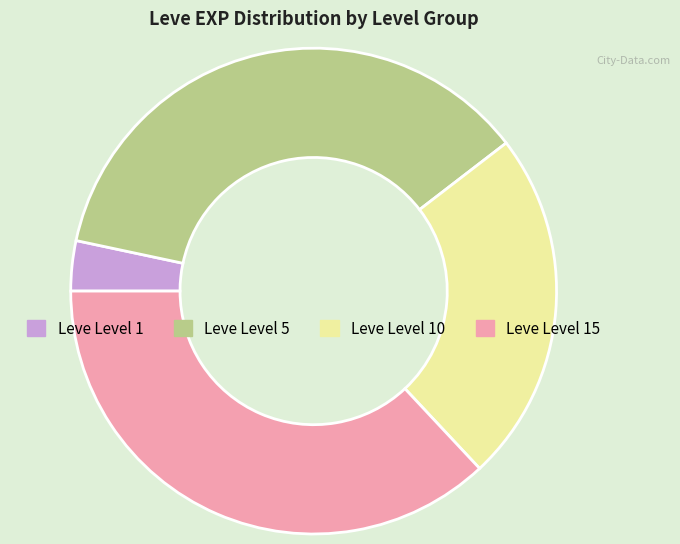

Is there any slice that represents more than half of the pie?

No